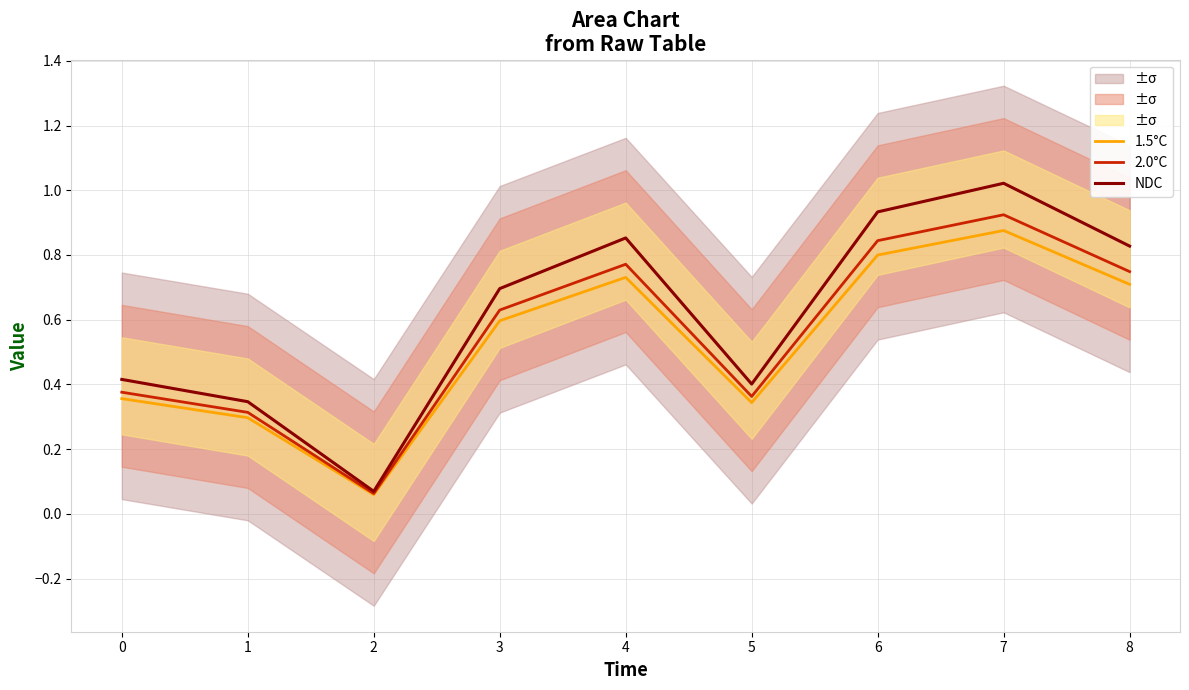

At which label does 1.5°C reach its peak?

7